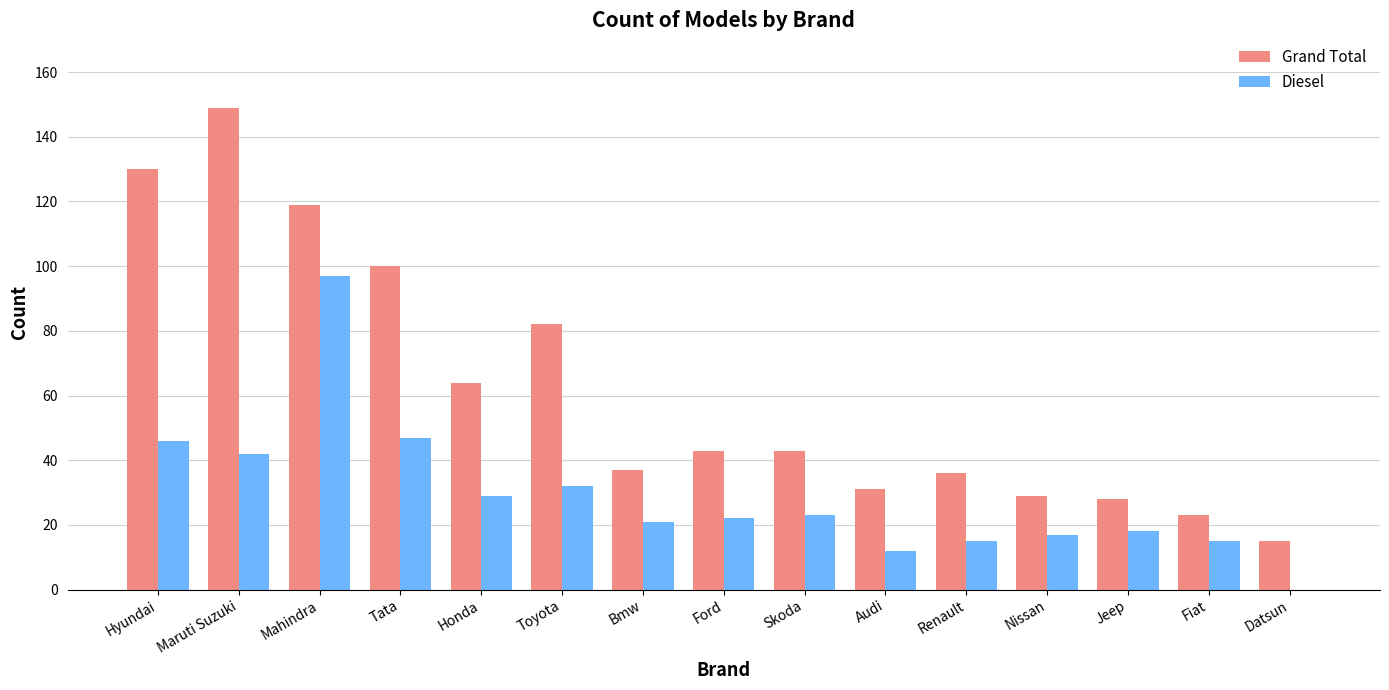

Is the value of Diesel at Toyota greater than the value of Grand Total at Tata?

No